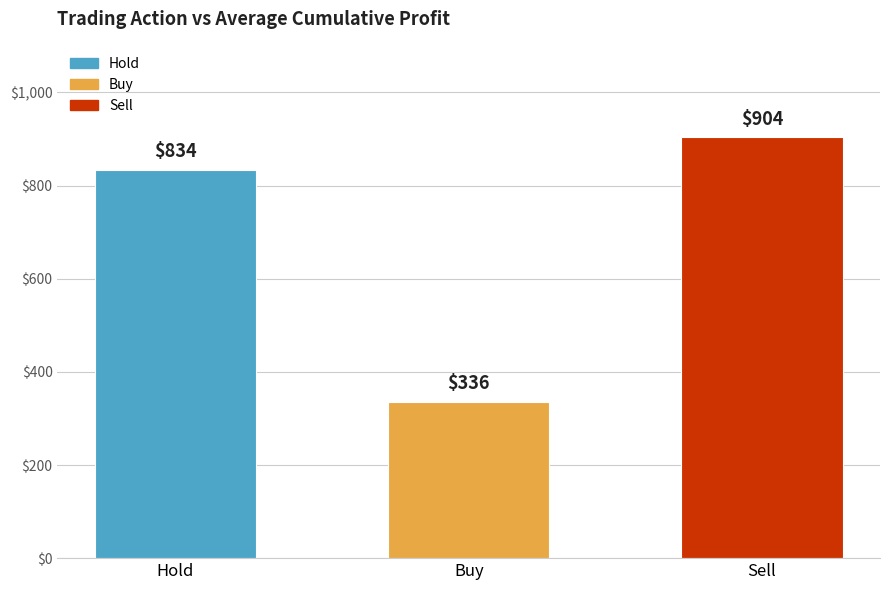

What is the label of the 3rd bar from the left?

Sell